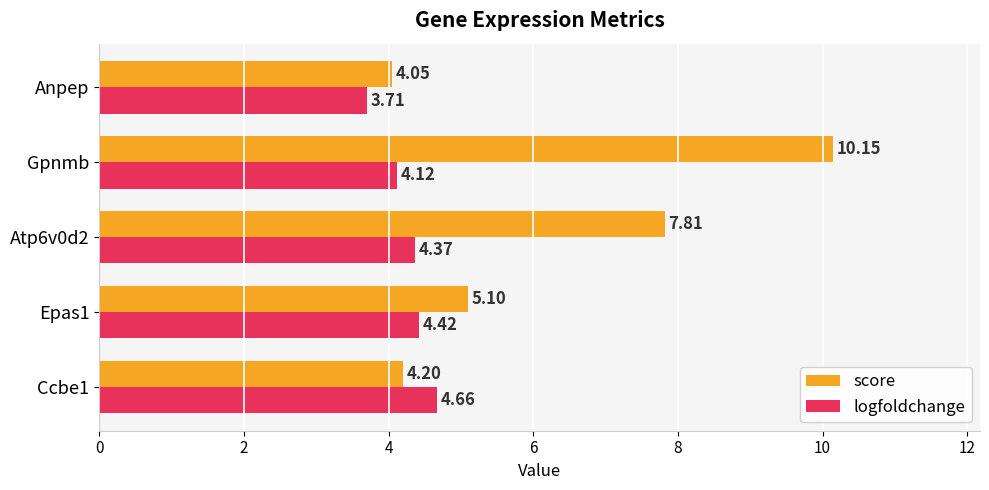

What is the sum of all logfoldchange values?

21.3